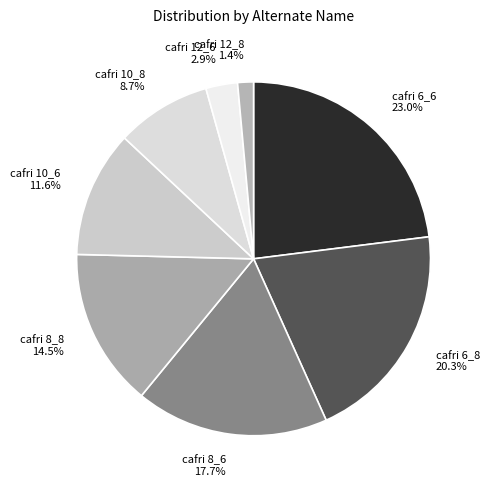

What portion of the pie excludes cafri 12_8?

98.6%